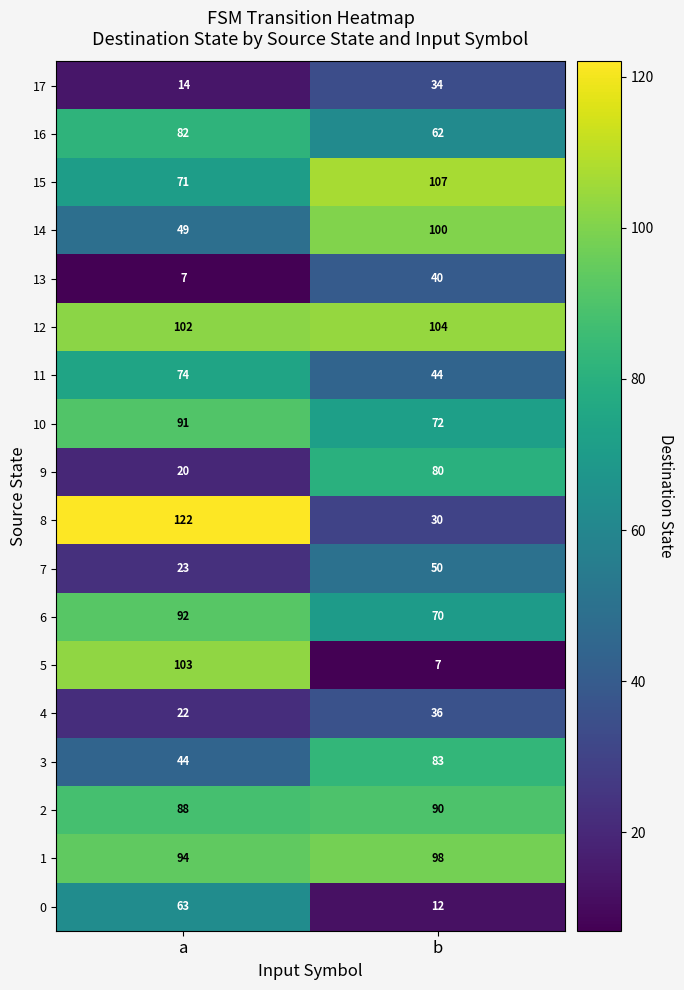

Read the 11 value at a, to the nearest 10.

70